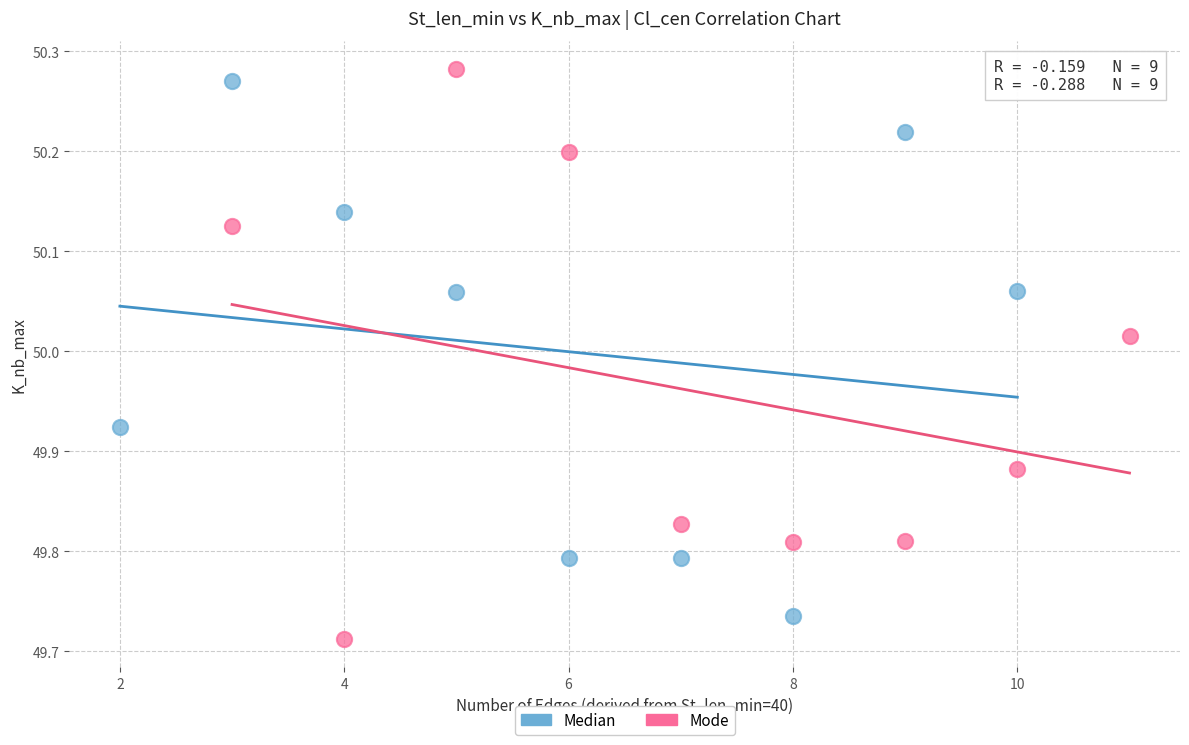

Which series reaches the maximum Y coordinate?

Mode